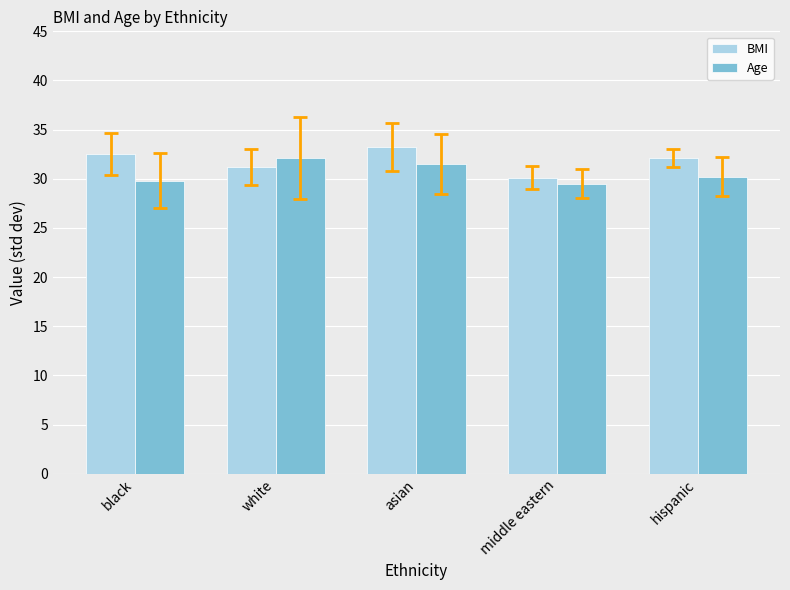

Where does the Age series first go above 30?

white